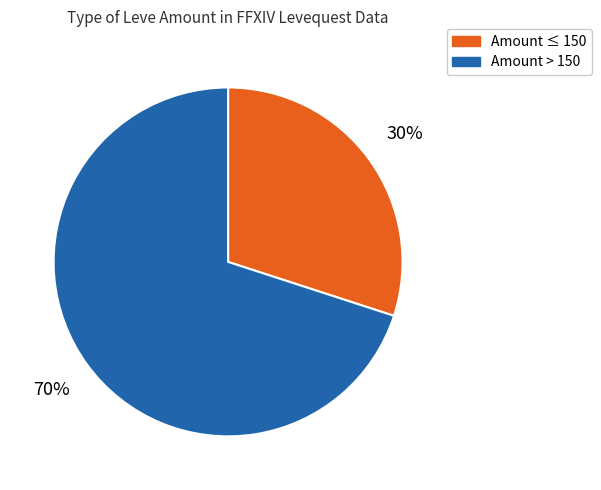

To the nearest percent, what is the difference between the largest and smallest slice percentages?

40%